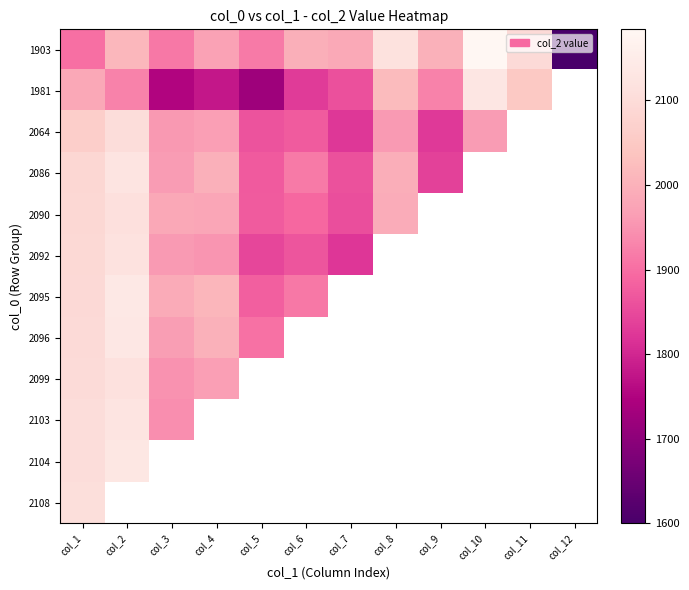

Reading left to right, list all the values displayed in this chart.

1903: col_1=1903	col_2=2011	col_3=1913	col_4=1970	col_5=1915	col_6=1995	col_7=1985	col_8=2117	col_9=2001	col_10=2184	col_11=2097	col_12=1600
1981: col_1=1981	col_2=1927	col_3=1752	col_4=1779	col_5=1725	col_6=1829	col_7=1858	col_8=2018	col_9=1927	col_10=2130	col_11=2049	col_12=1596
2064: col_1=2064	col_2=2104	col_3=1958	col_4=1966	col_5=1864	col_6=1876	col_7=1824	col_8=1960	col_9=1827	col_10=1962	col_11=1837	col_12=1603
2086: col_1=2086	col_2=2126	col_3=1962	col_4=1998	col_5=1873	col_6=1915	col_7=1861	col_8=1993	col_9=1839	col_10=2002	col_11=1870	col_12=1618
2090: col_1=2090	col_2=2113	col_3=1983	col_4=1980	col_5=1874	col_6=1891	col_7=1857	col_8=1991	col_9=1854	col_10=1996	col_11=1872	col_12=1624
2092: col_1=2092	col_2=2119	col_3=1959	col_4=1953	col_5=1845	col_6=1866	col_7=1823	col_8=1955	col_9=1813	col_10=1967	col_11=1833	col_12=1602
2095: col_1=2095	col_2=2138	col_3=1990	col_4=2009	col_5=1879	col_6=1914	col_7=1861	col_8=1982	col_9=1832	col_10=1978	col_11=1865	col_12=1618
2096: col_1=2096	col_2=2134	col_3=1963	col_4=2000	col_5=1904	col_6=1933	col_7=1891	col_8=2011	col_9=1879	col_10=2012	col_11=1877	col_12=1623
2099: col_1=2099	col_2=2115	col_3=1947	col_4=1966	col_5=1872	col_6=1879	col_7=1848	col_8=1980	col_9=1844	col_10=1982	col_11=1853	col_12=1609
2103: col_1=2103	col_2=2126	col_3=1943	col_4=2006	col_5=1919	col_6=1941	col_7=1890	col_8=2011	col_9=1875	col_10=2015	col_11=1882	col_12=1632
2104: col_1=2104	col_2=2133	col_3=1979	col_4=1997	col_5=1878	col_6=1905	col_7=1842	col_8=1976	col_9=1833	col_10=1986	col_11=1871	col_12=1619
2108: col_1=2108	col_2=2134	col_3=1987	col_4=2007	col_5=1883	col_6=1912	col_7=1863	col_8=2003	col_9=1842	col_10=1996	col_11=1872	col_12=1616